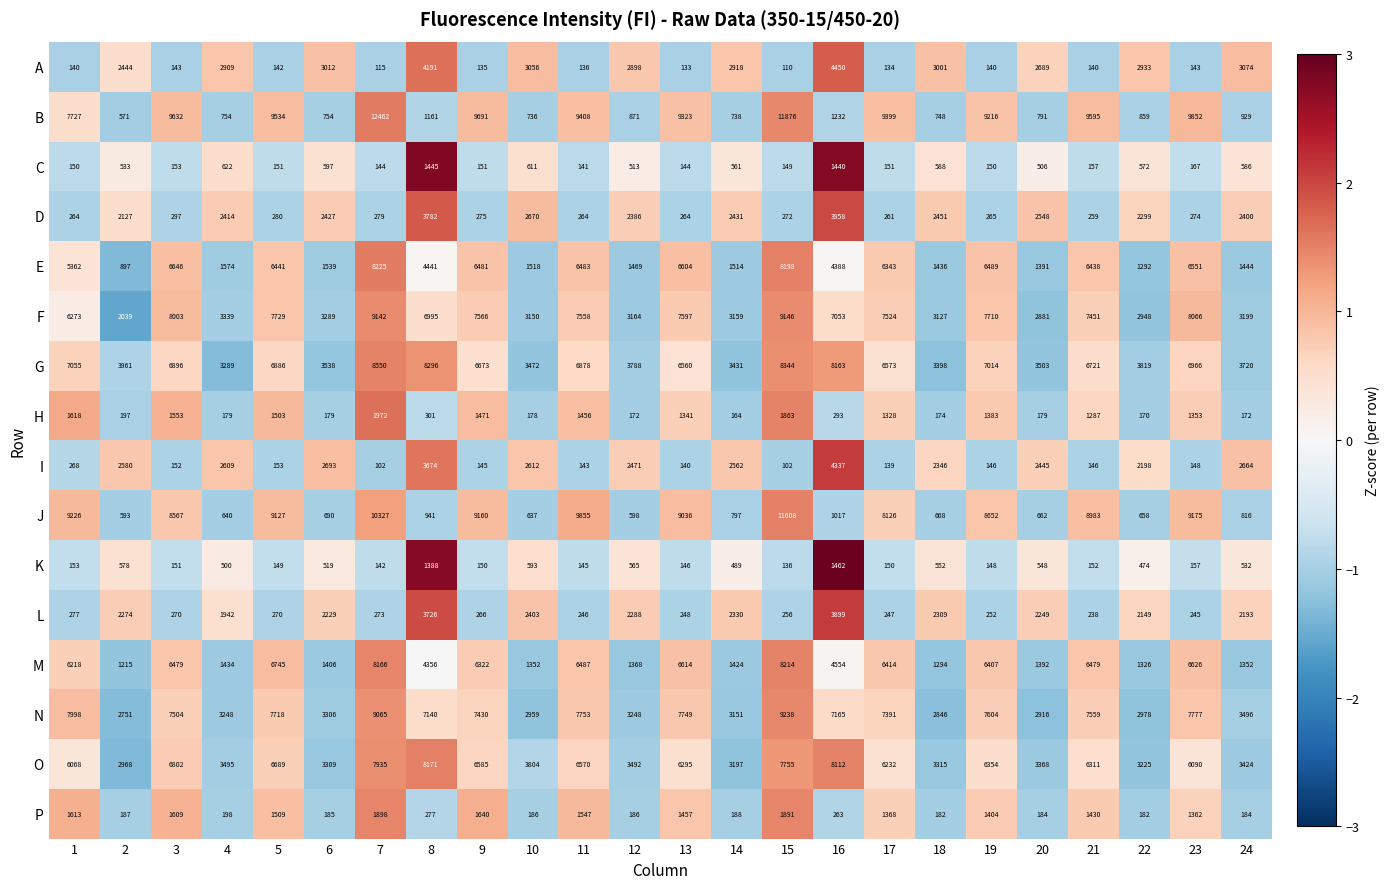

True or false: L has a value of 2403 at 10.

True